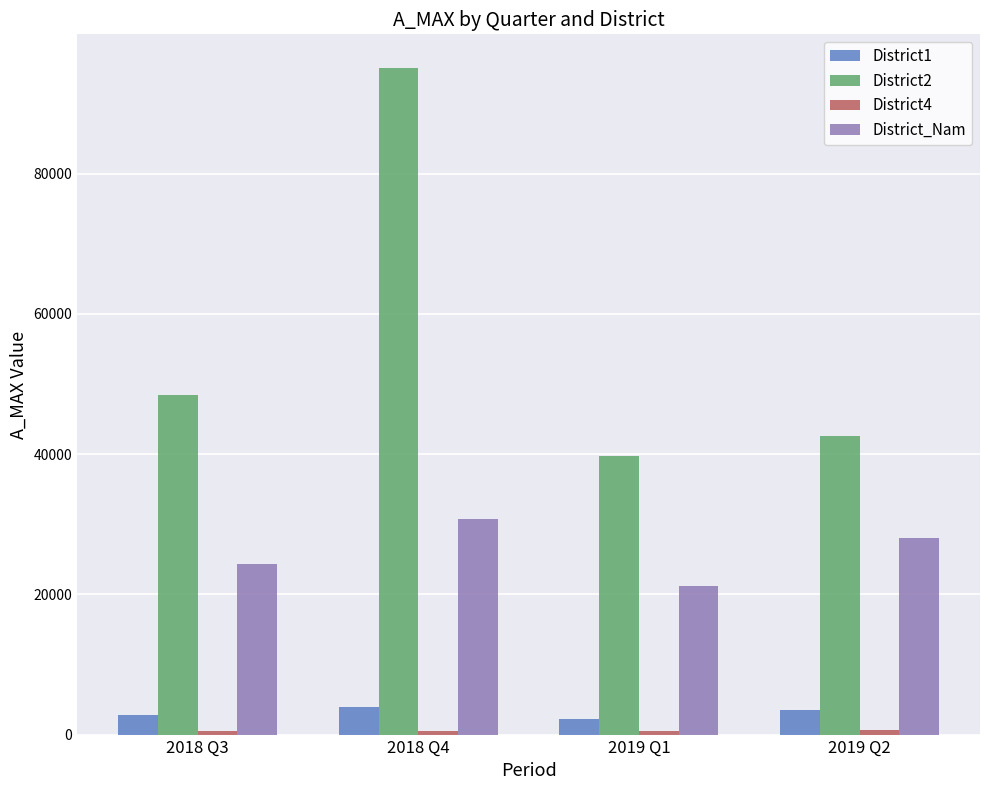

How many bars are there in total?

16